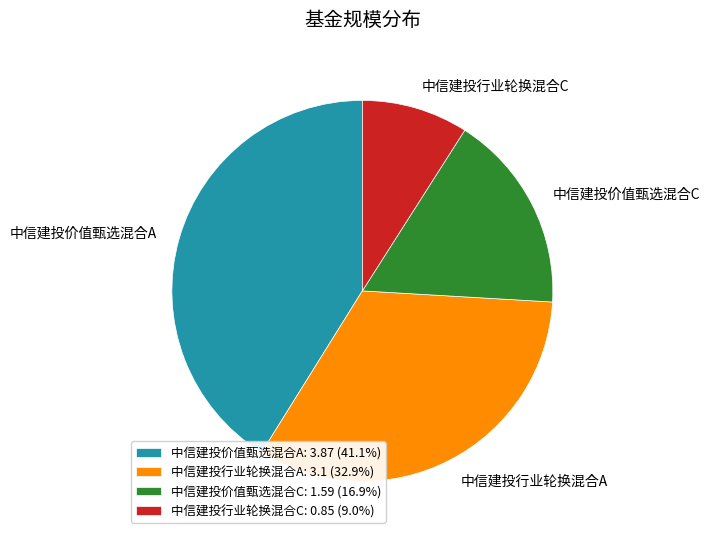

Count the number of slices in the pie.

4